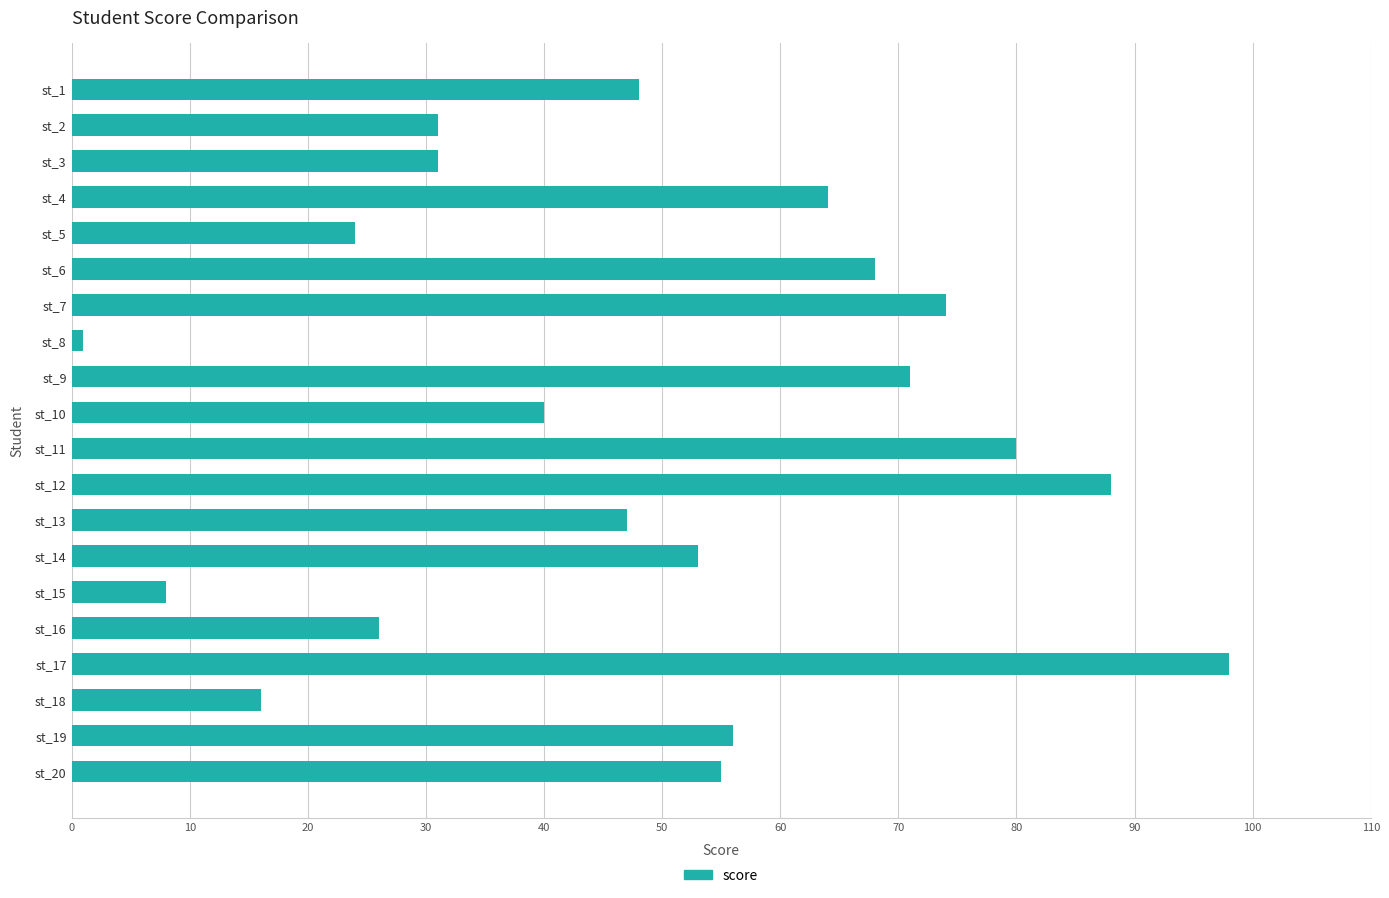

What is the value of the 13th bar from the top?

47